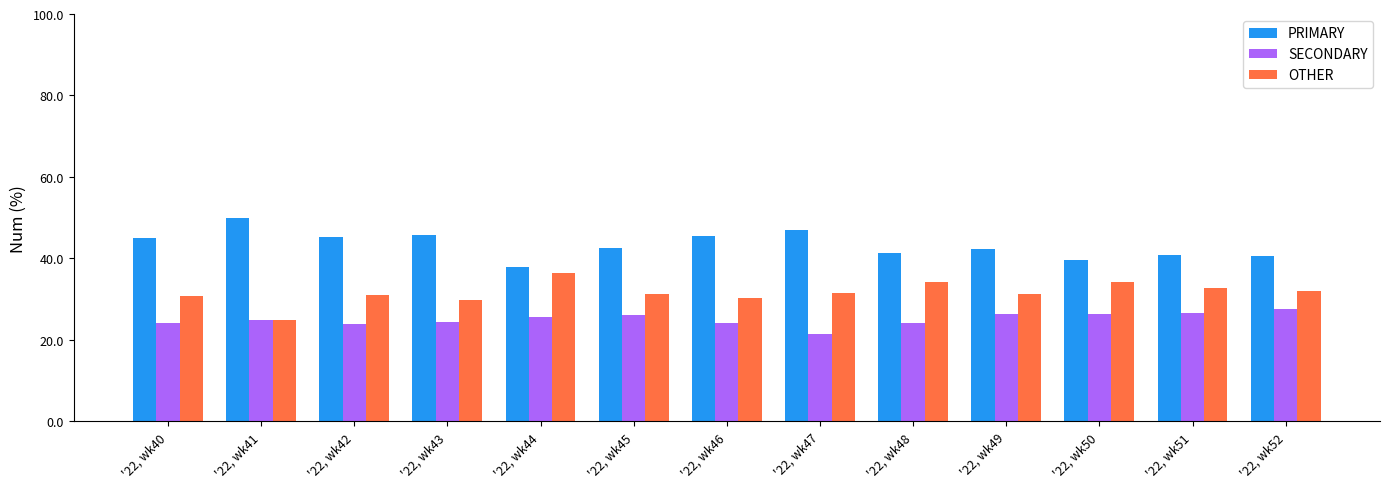

How many data points in SECONDARY are less than 25?

6